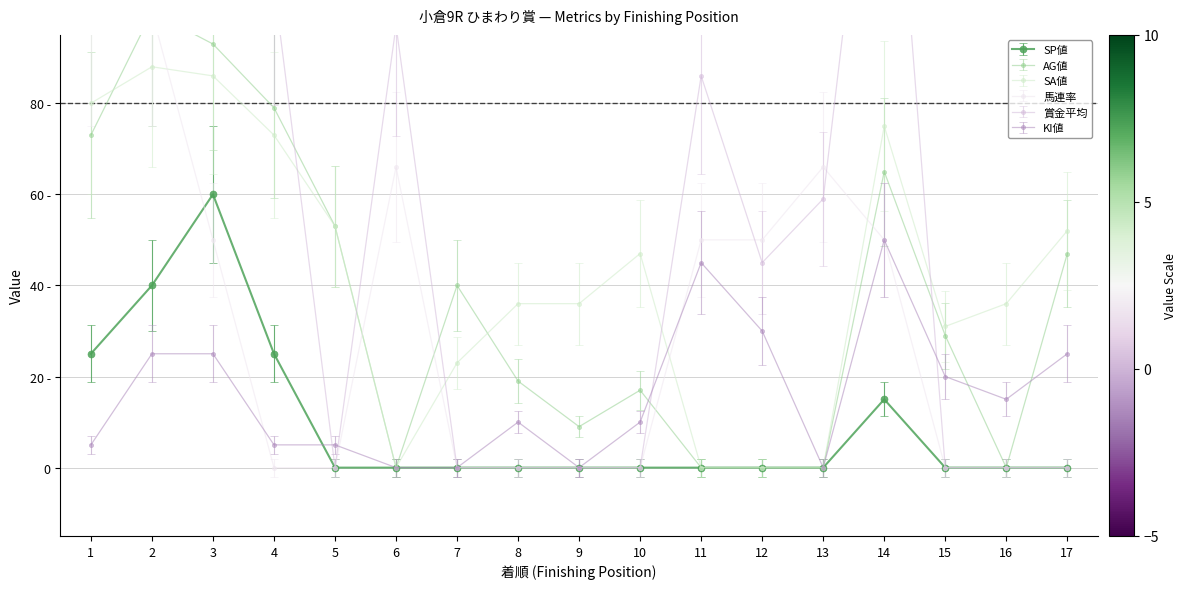

Is it true that AG値 equals 9 at 9?

True